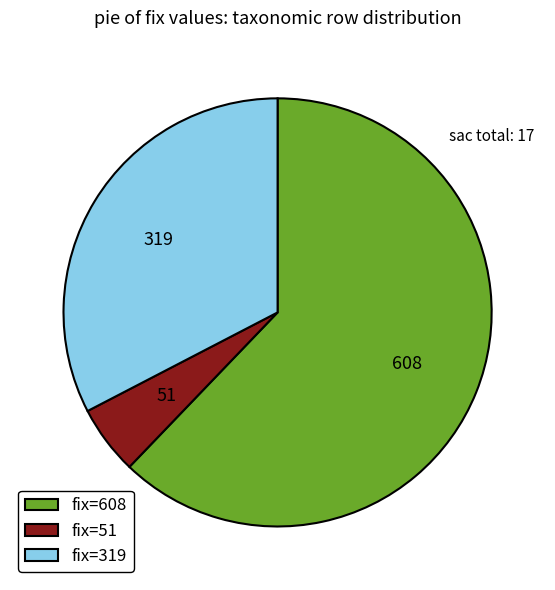

Count the number of slices in the pie.

3